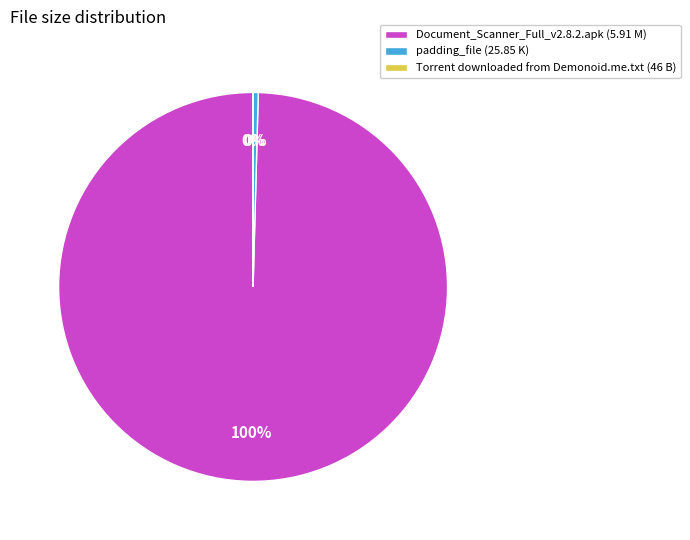

The padding_file (25.85 K) slice represents 0% of the pie. True or false?

True